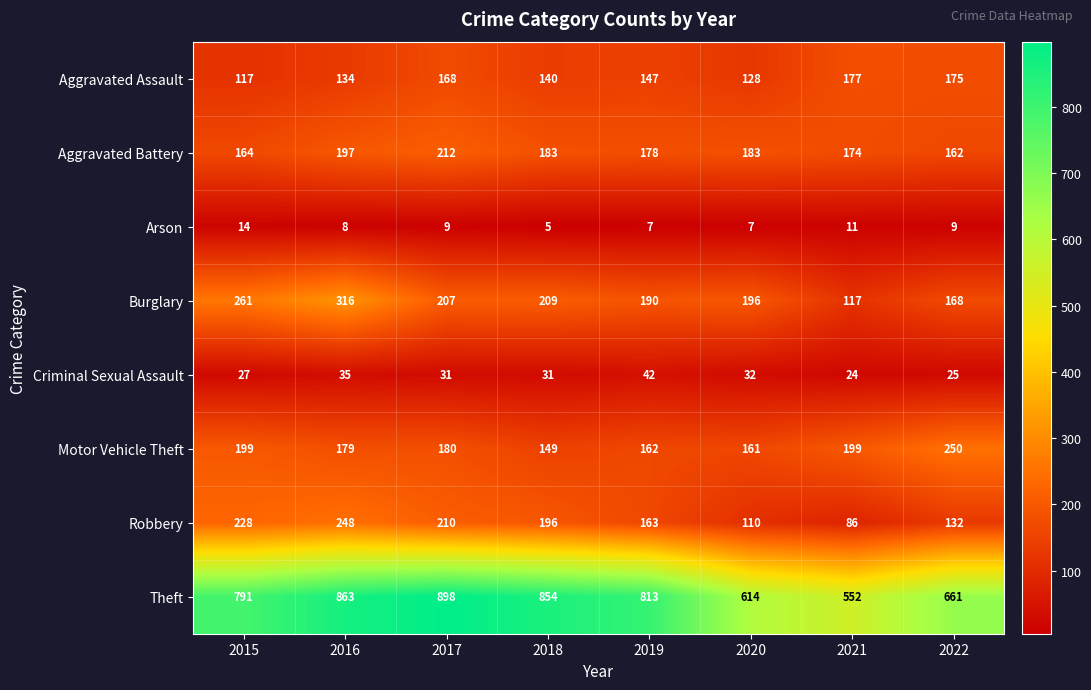

Which series has the largest range (max minus min)?

Theft